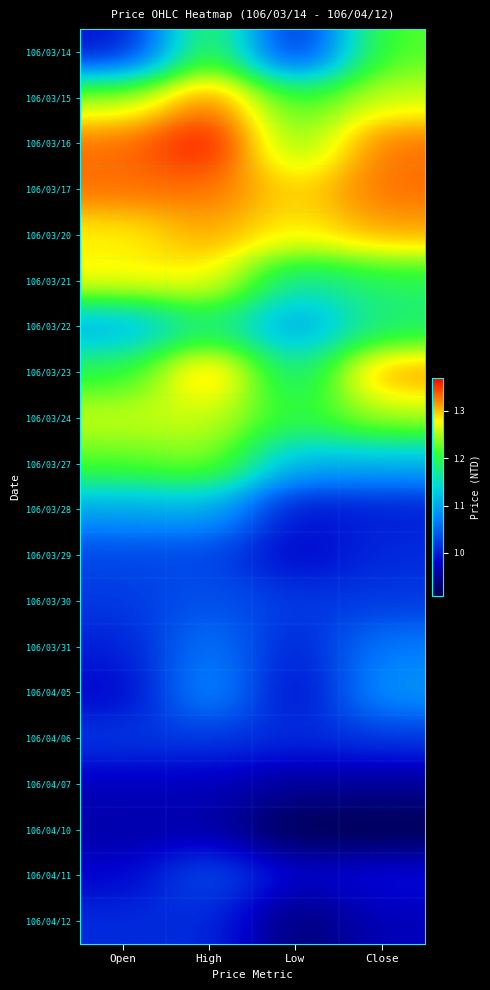

What is the spread (max minus min) of values at High?

0.4